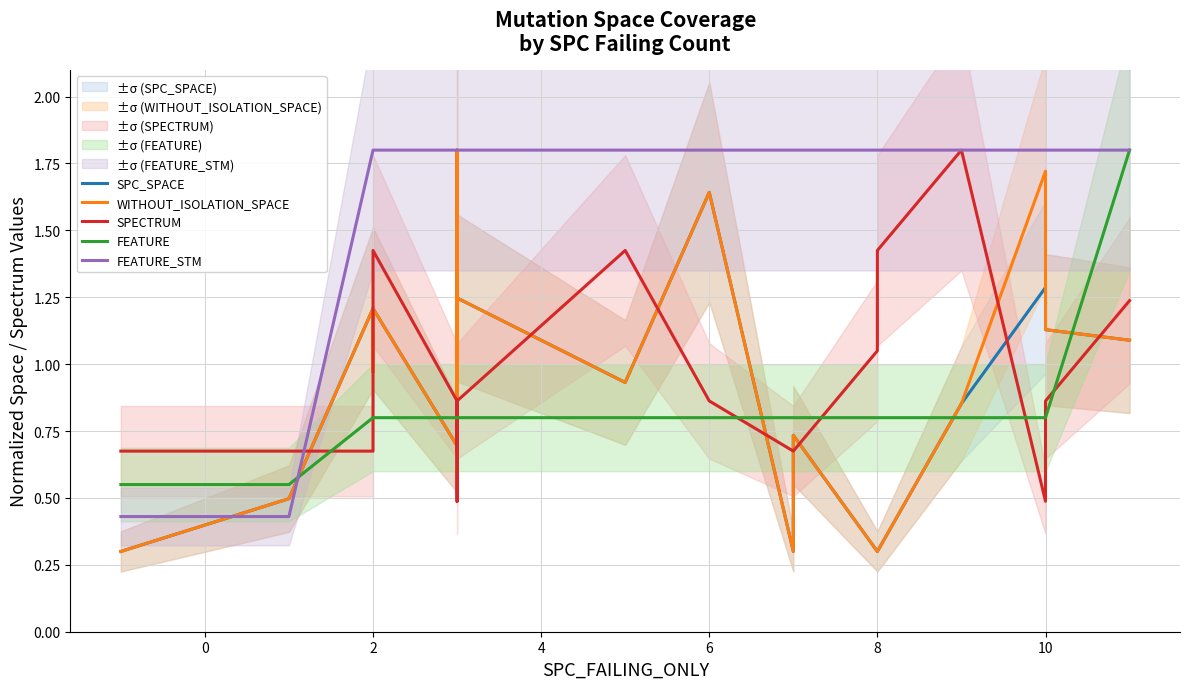

Which series has the largest total across all categories?

FEATURE_STM